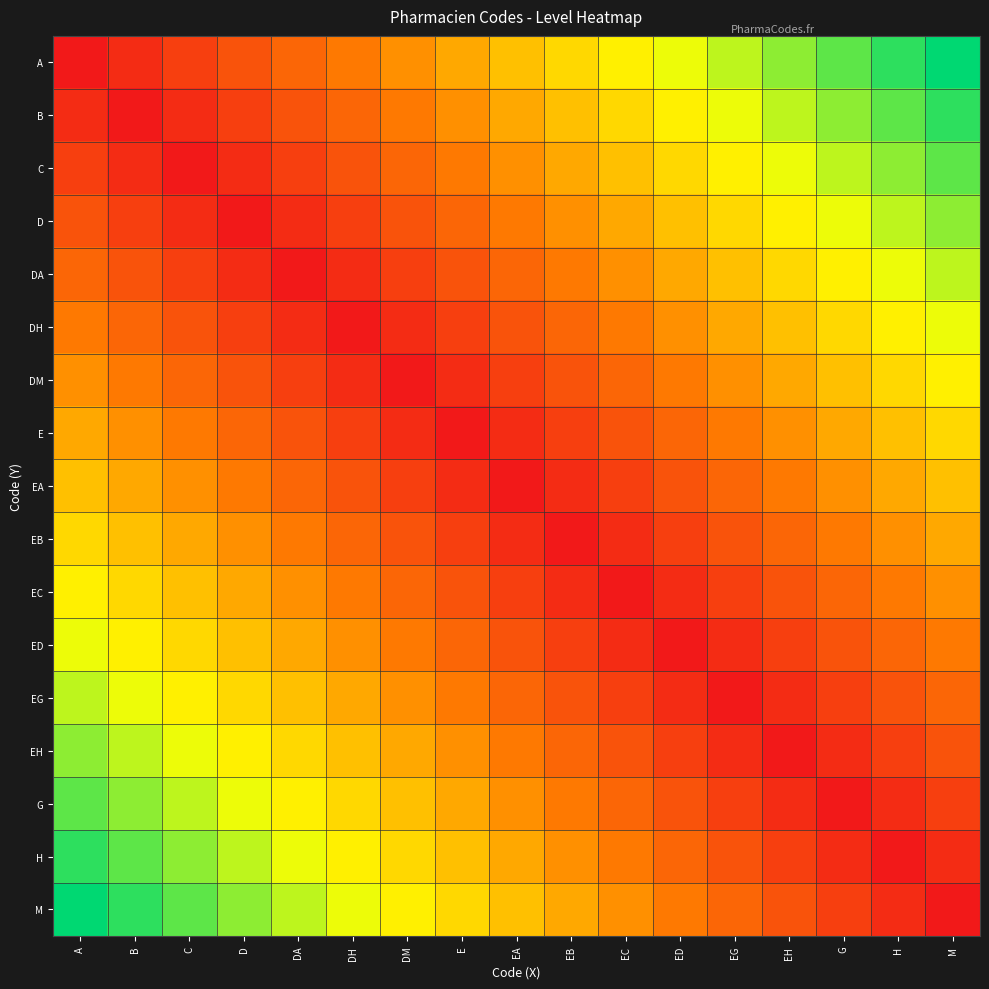

At which category does the chart reach its peak across all series?

M